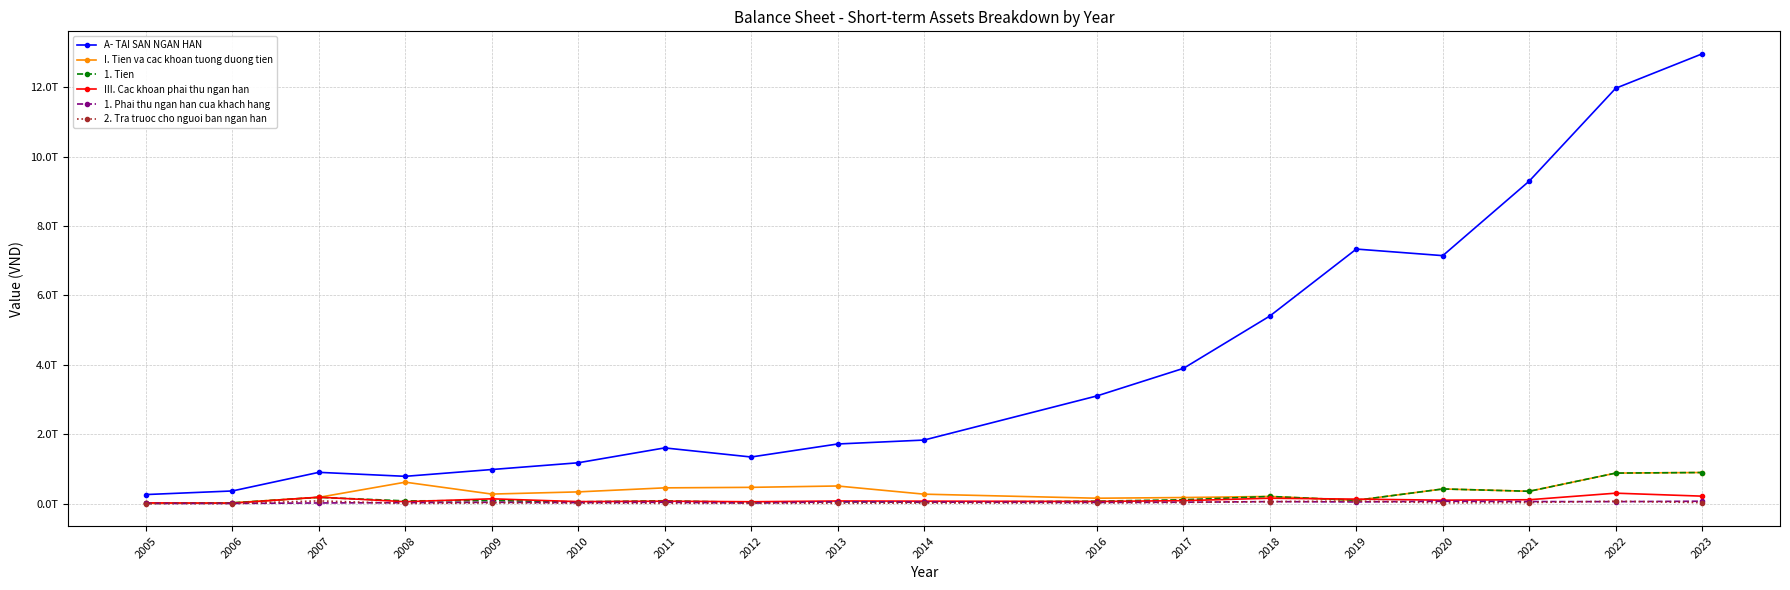

What is the difference between the highest and lowest values at 2018?

5347592540198